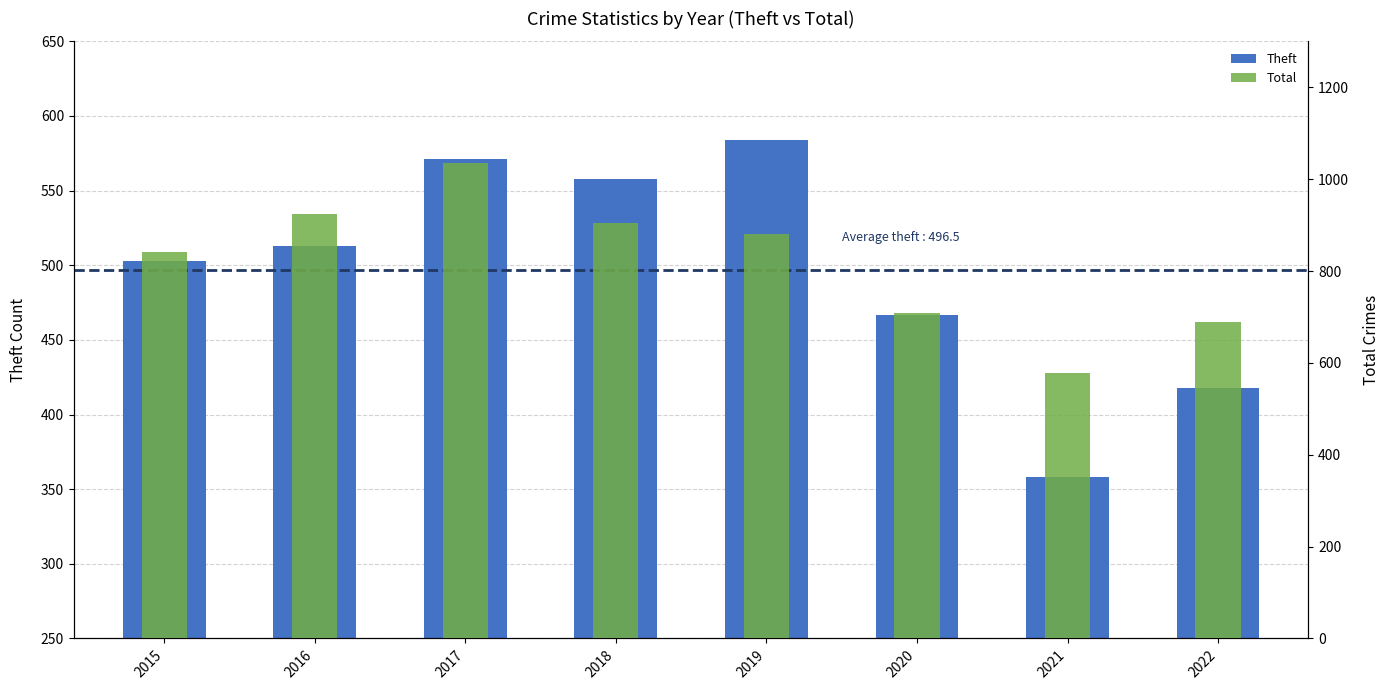

How many bars are there in each group?

2